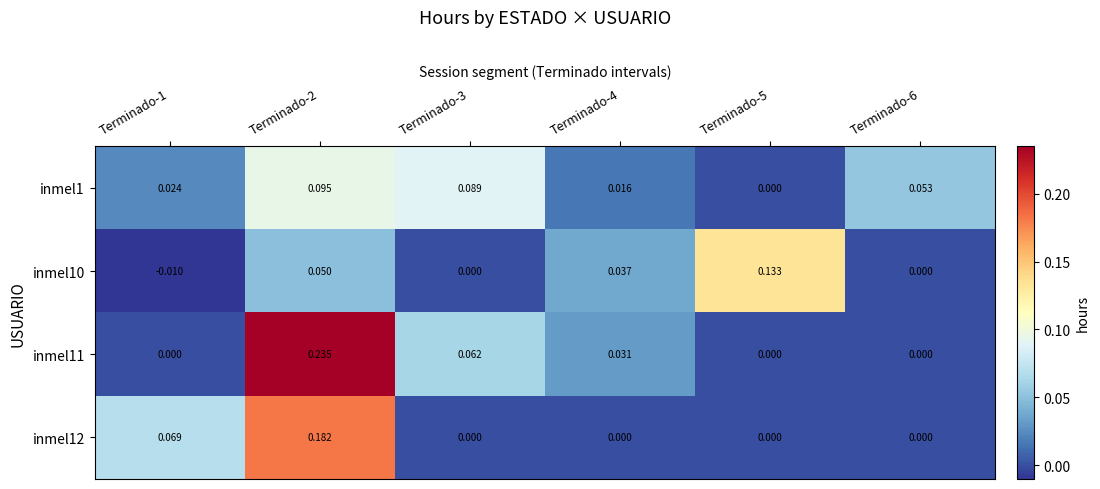

Is the value of inmel11 at Terminado-2 greater than the value of inmel12 at Terminado-5?

Yes